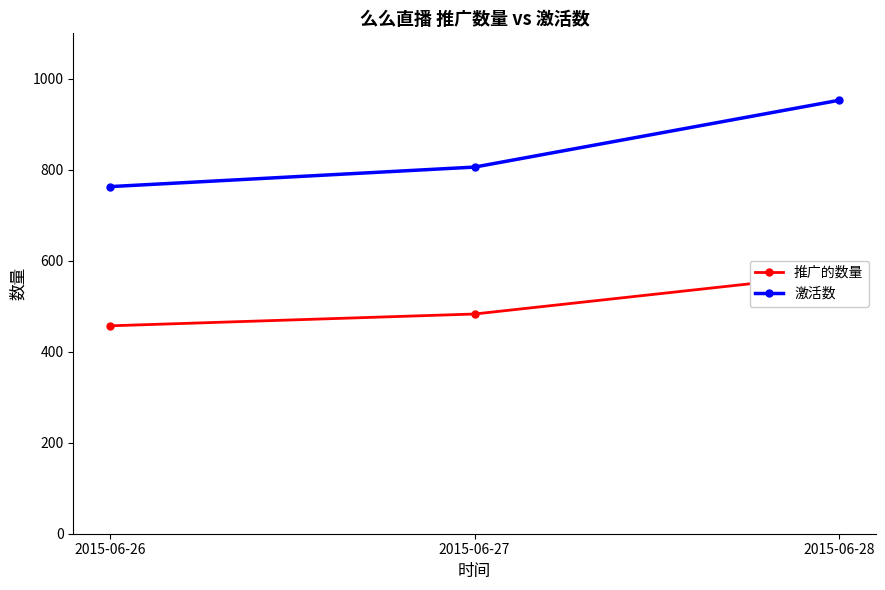

Which series has the largest range (max minus min)?

激活数